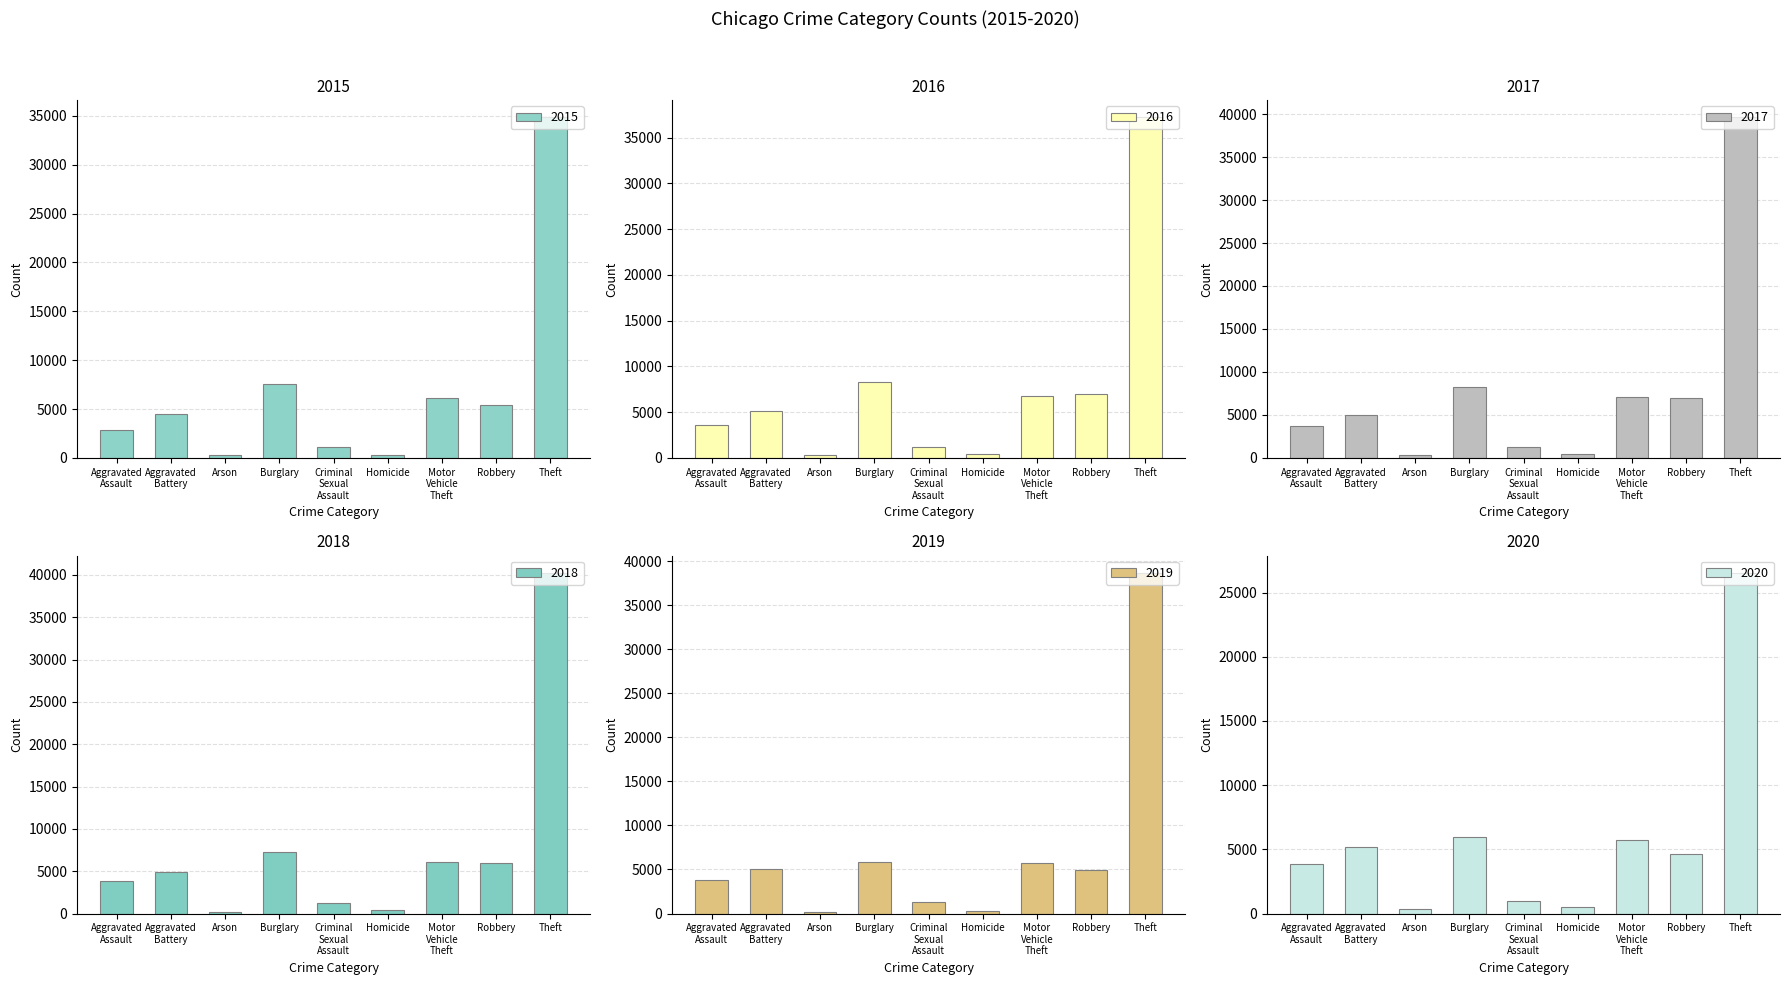

Reading left to right, extract all data points from this chart.

2015: Aggravated Assault=2811	Aggravated Battery=4452	Arson=272	Burglary=7563	Criminal Sexual Assault=1127	Homicide=301	Motor Vehicle Theft=6126	Robbery=5458	Theft=34883
2016: Aggravated Assault=3546	Aggravated Battery=5097	Arson=328	Burglary=8244	Criminal Sexual Assault=1214	Homicide=456	Motor Vehicle Theft=6711	Robbery=6953	Theft=37259
2017: Aggravated Assault=3683	Aggravated Battery=5004	Arson=288	Burglary=8203	Criminal Sexual Assault=1288	Homicide=447	Motor Vehicle Theft=7049	Robbery=6997	Theft=39659
2018: Aggravated Assault=3835	Aggravated Battery=4851	Arson=235	Burglary=7250	Criminal Sexual Assault=1294	Homicide=363	Motor Vehicle Theft=6125	Robbery=6007	Theft=40258
2019: Aggravated Assault=3785	Aggravated Battery=5020	Arson=229	Burglary=5890	Criminal Sexual Assault=1252	Homicide=312	Motor Vehicle Theft=5744	Robbery=4886	Theft=38683
2020: Aggravated Assault=3876	Aggravated Battery=5160	Arson=349	Burglary=5982	Criminal Sexual Assault=989	Homicide=486	Motor Vehicle Theft=5765	Robbery=4668	Theft=26545